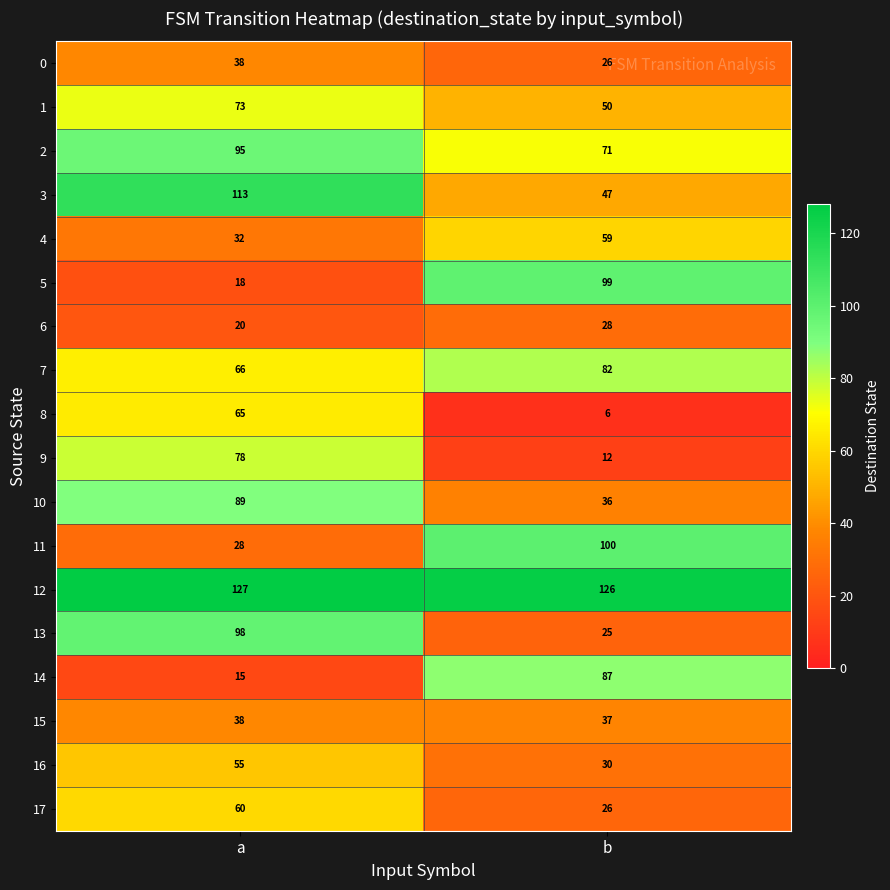

At which category does the chart reach its minimum across all series?

b